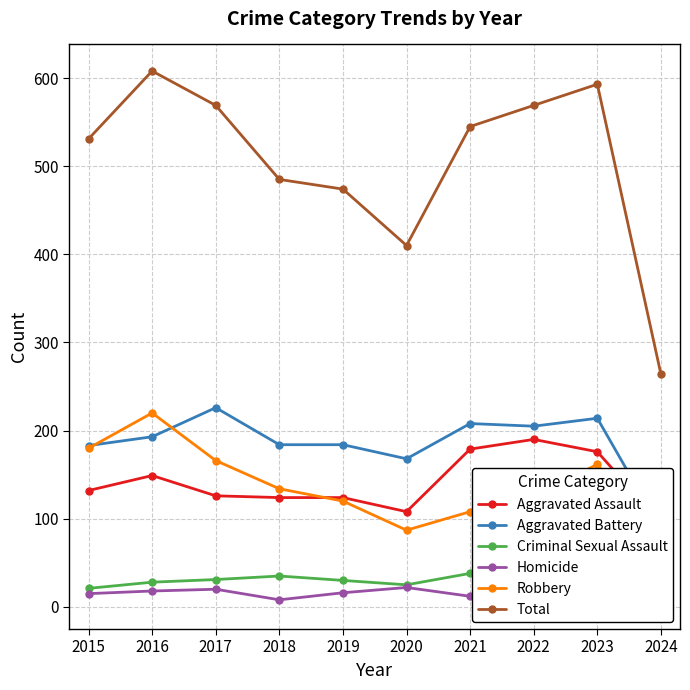

True or false: Aggravated Battery has a value of 82 at 2015.

False